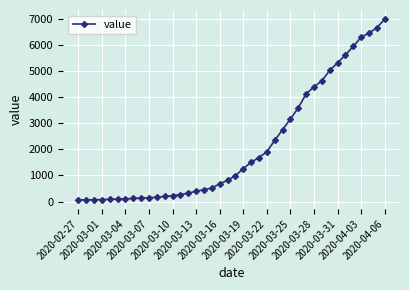

What is the difference between the second highest and minimum values?

6593